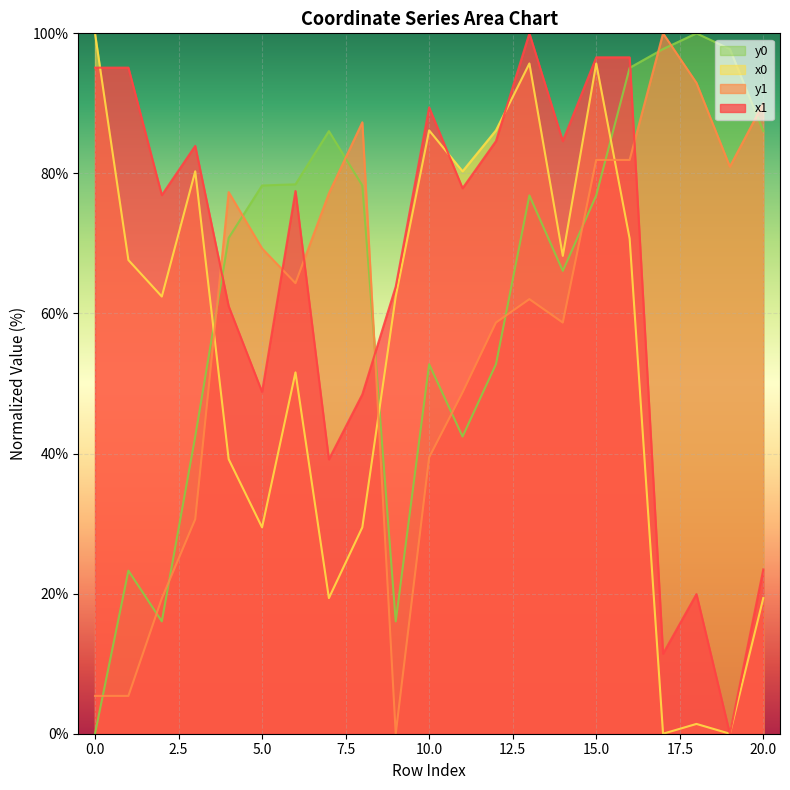

Is it true that x1 equals 96.6 at 15?

True